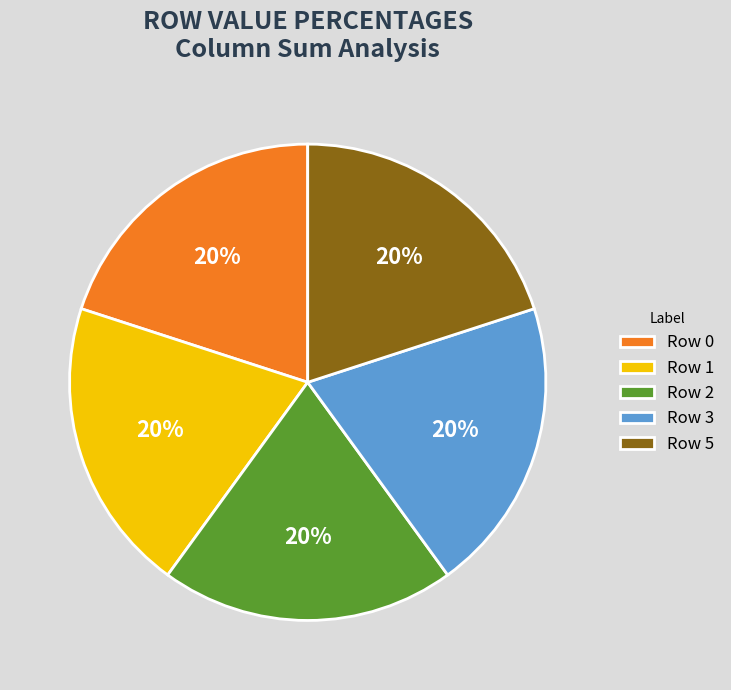

To the nearest percent, what portion does Row 0 represent?

20%